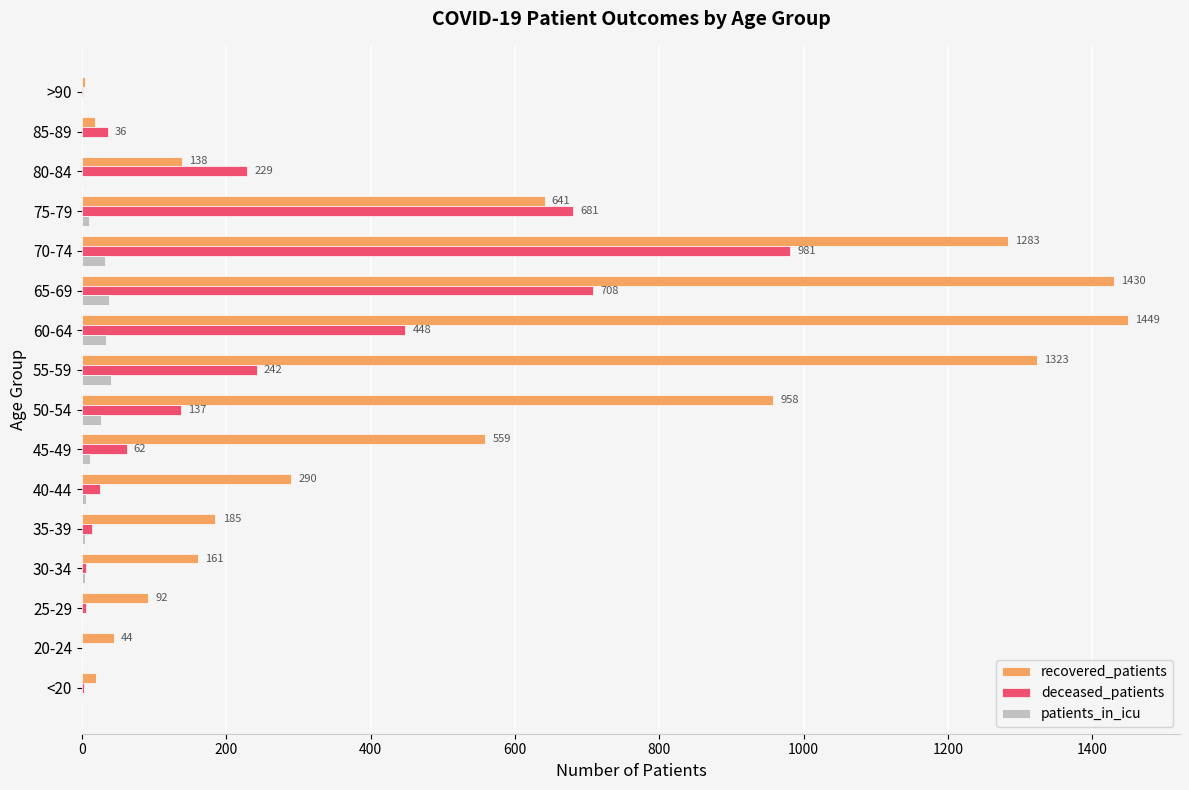

The deceased_patients series shows 708 at 65-69. True or false?

True